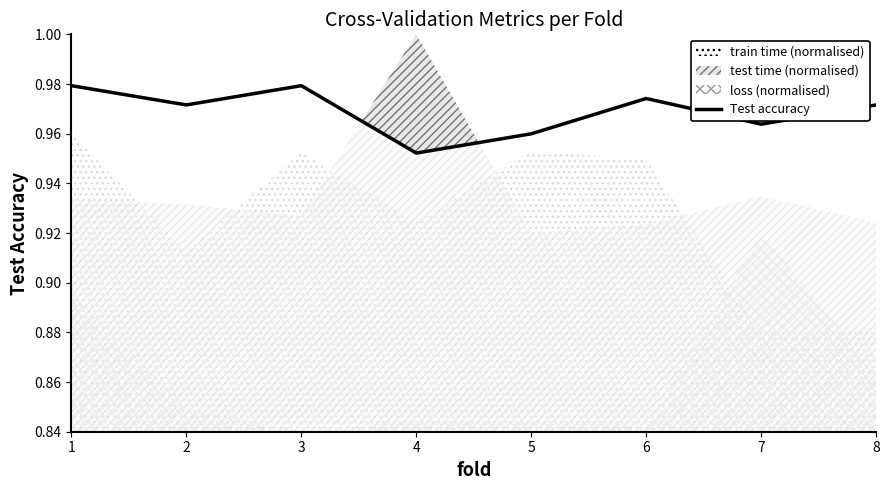

What is the sum of all values?

7.8